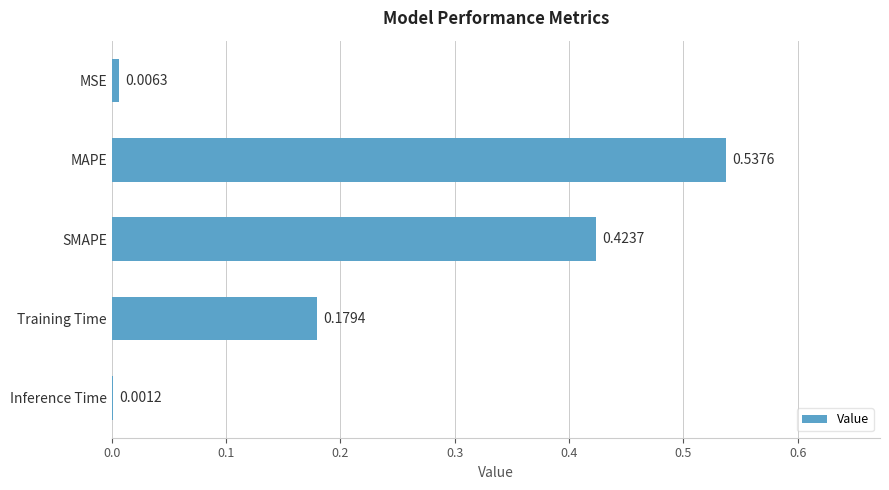

What is the sum of all values?

1.1